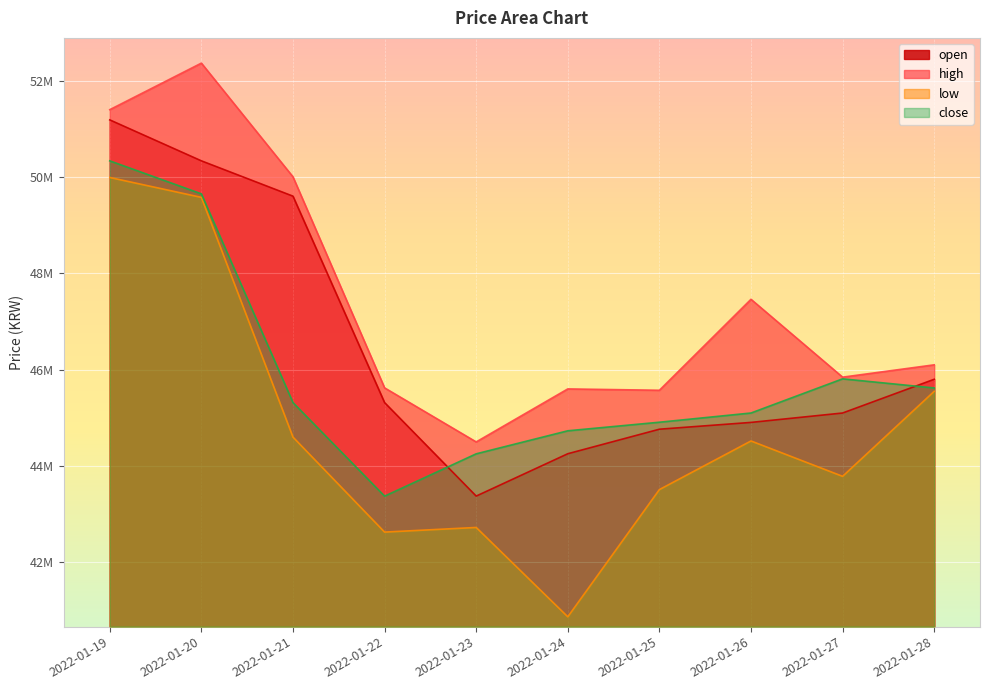

How many interior local peaks does the high series have?

3